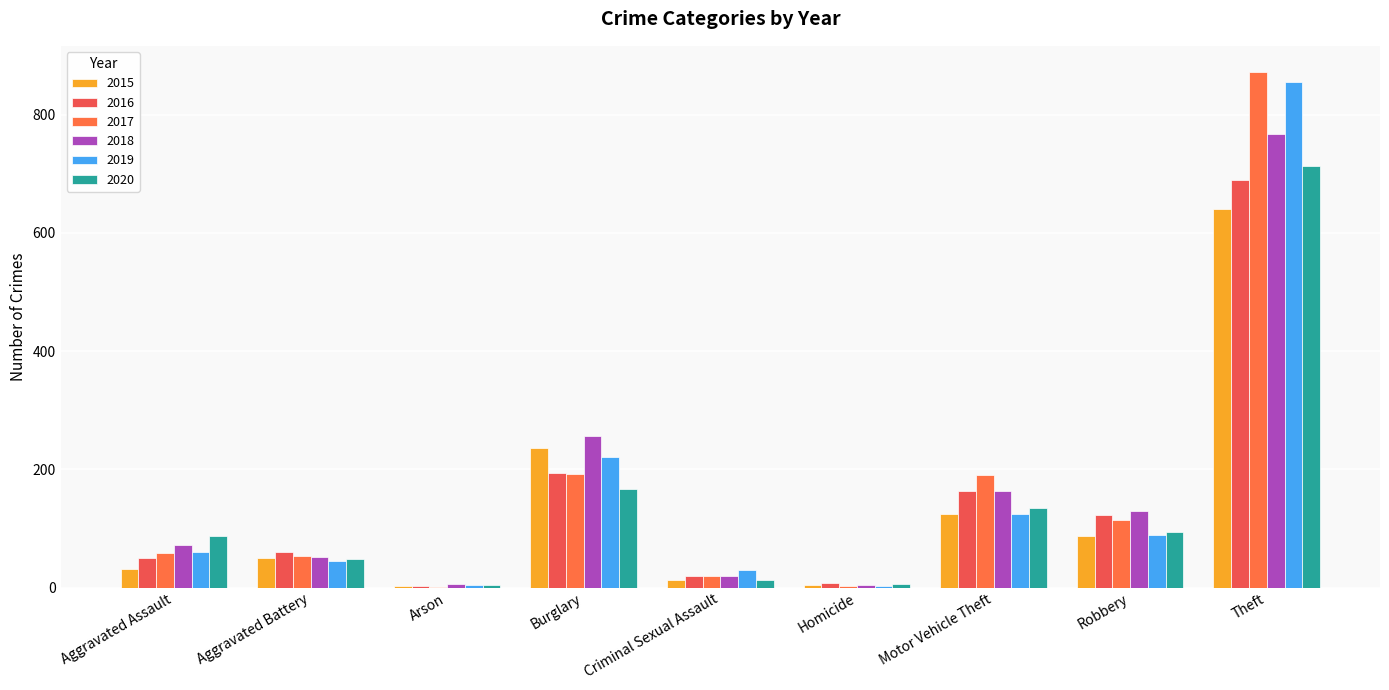

What value does the 2016 series have at Criminal Sexual Assault?

19